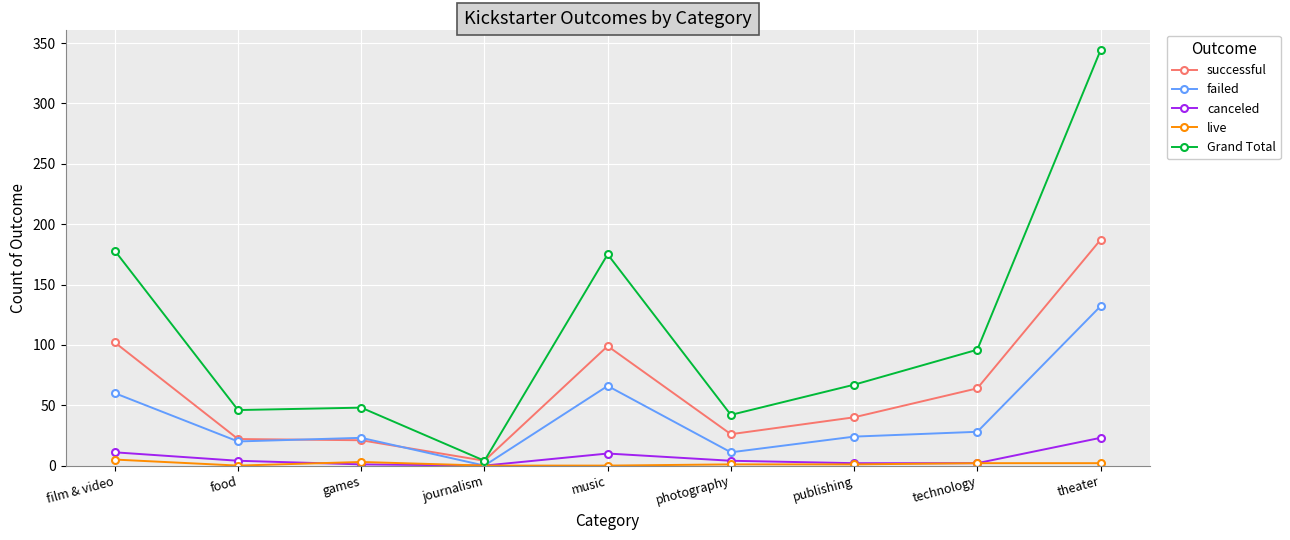

What is the label of the 9th point from the left?

theater